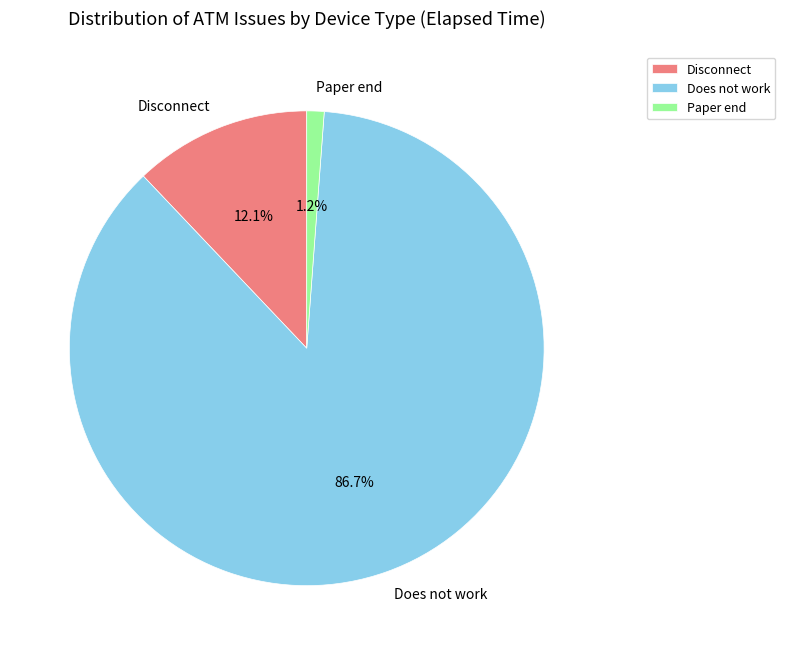

How many segments does this pie chart have?

3